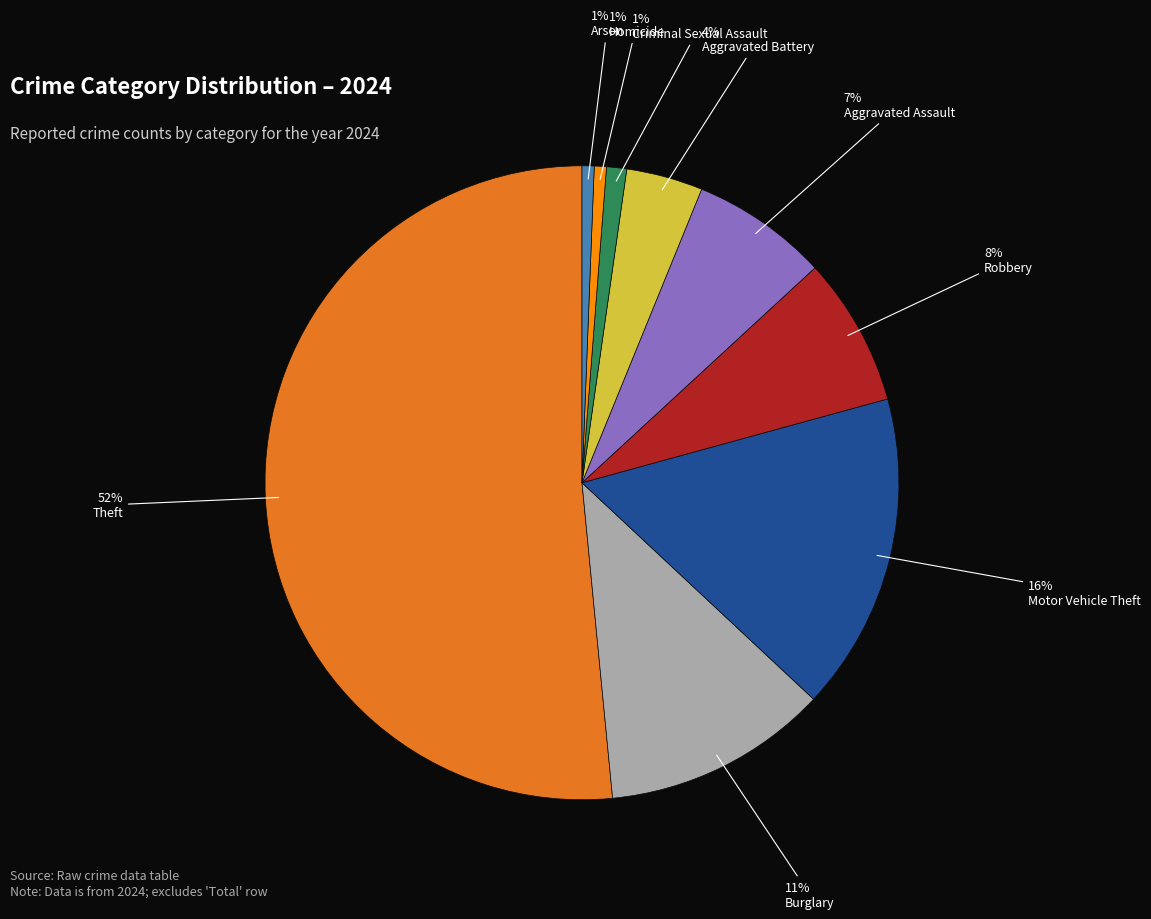

To the nearest percent, what is the average slice percentage?

11%